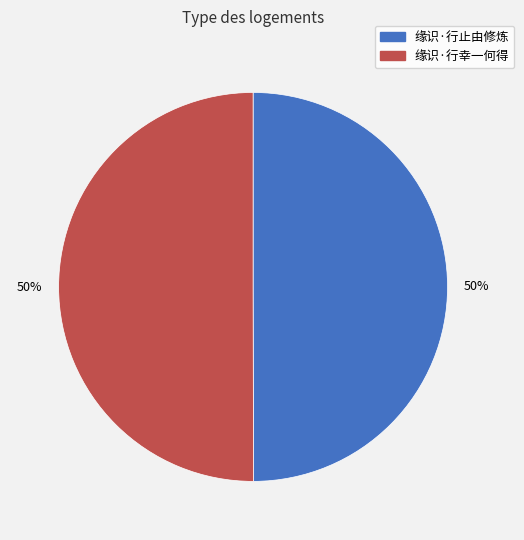

To the nearest percent, what is the combined percentage of 缘识·行幸一何得 and 缘识·行止由修炼?

100%